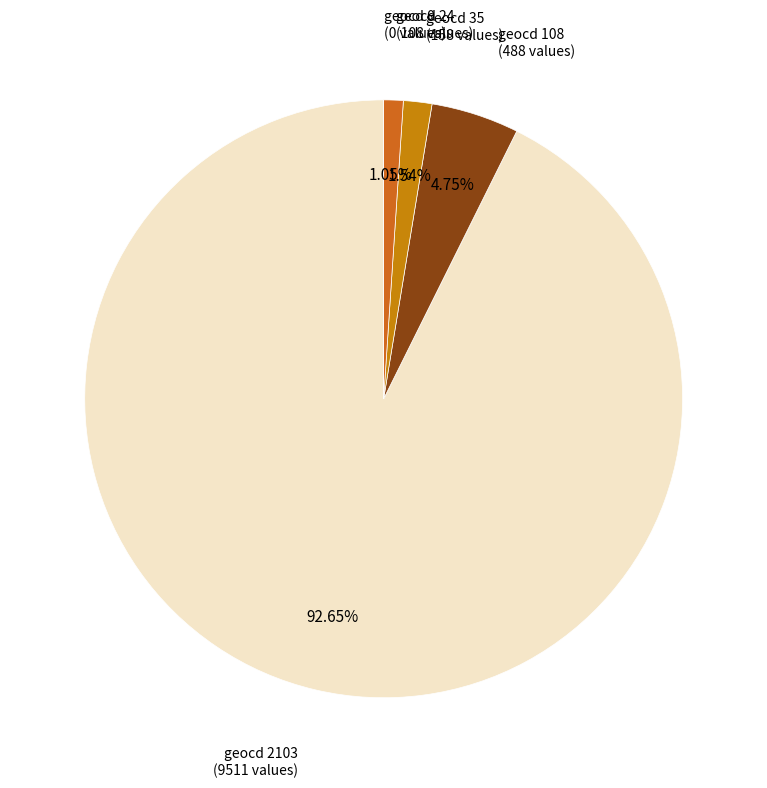

How many segments does this pie chart have?

5